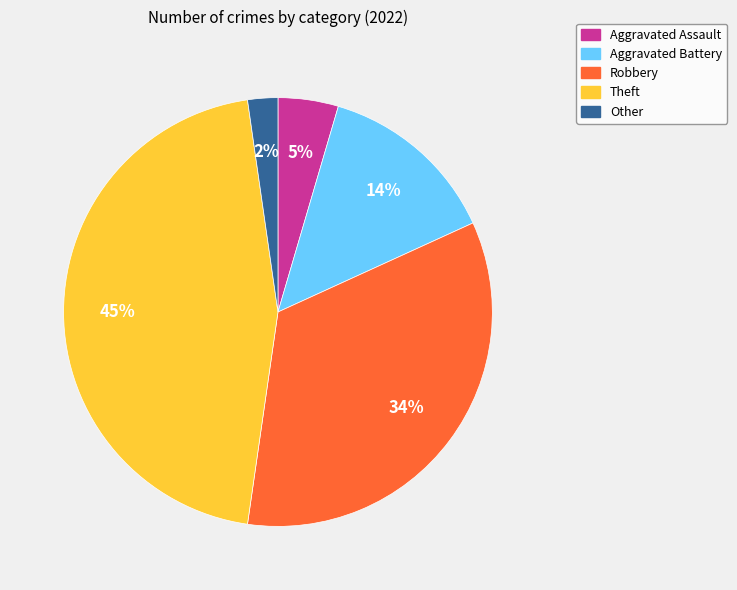

Which category has the smallest portion of the pie?

Other